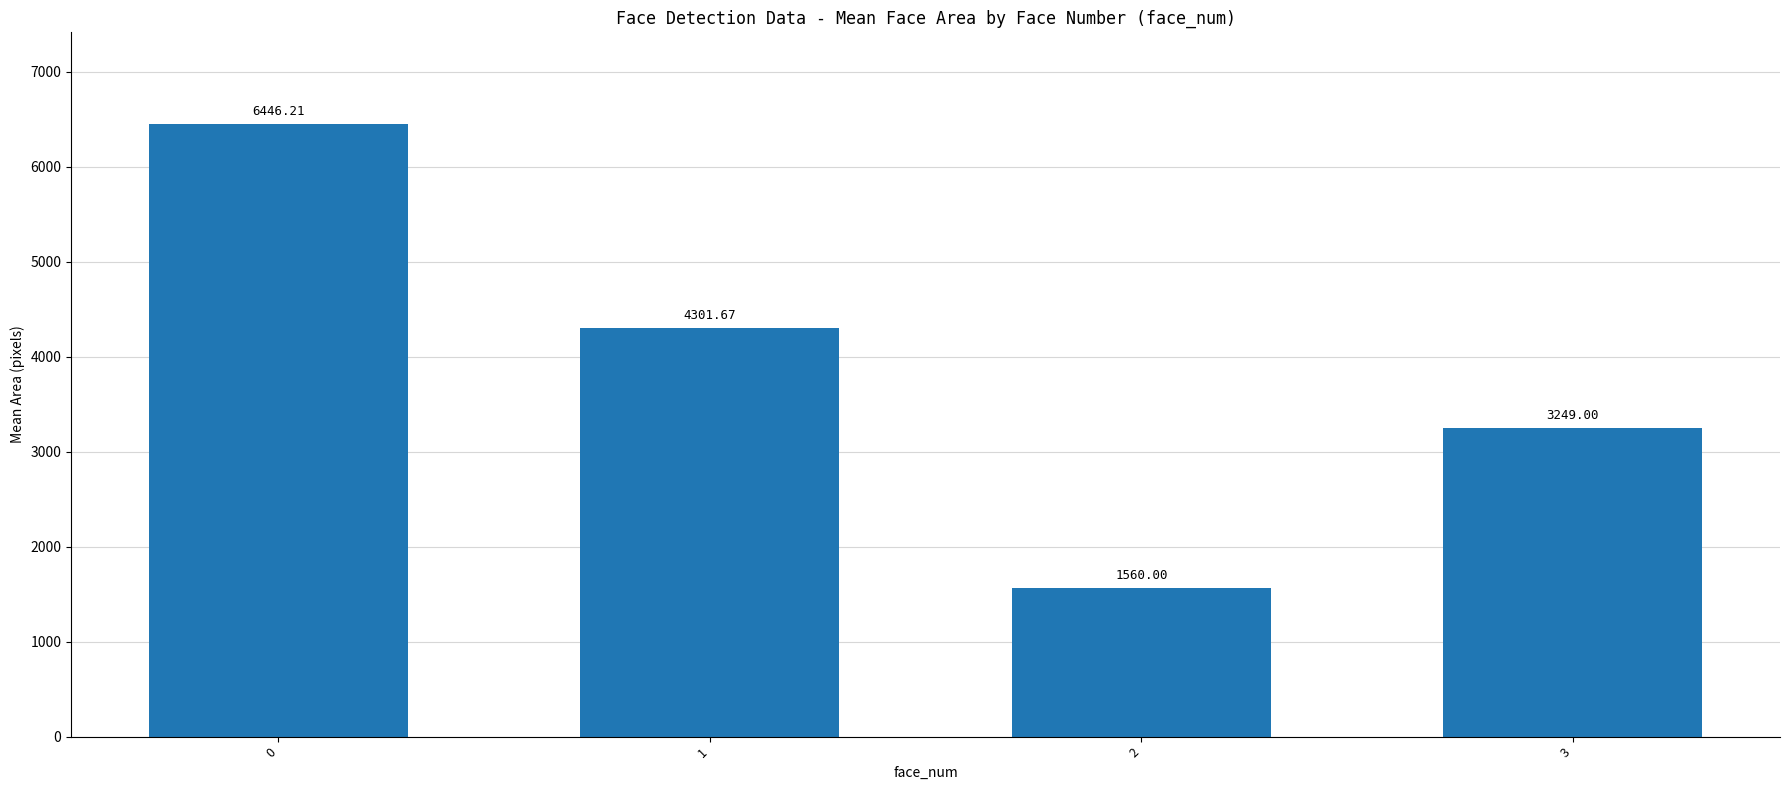

Are the bars grouped side by side (vs. stacked)?

No